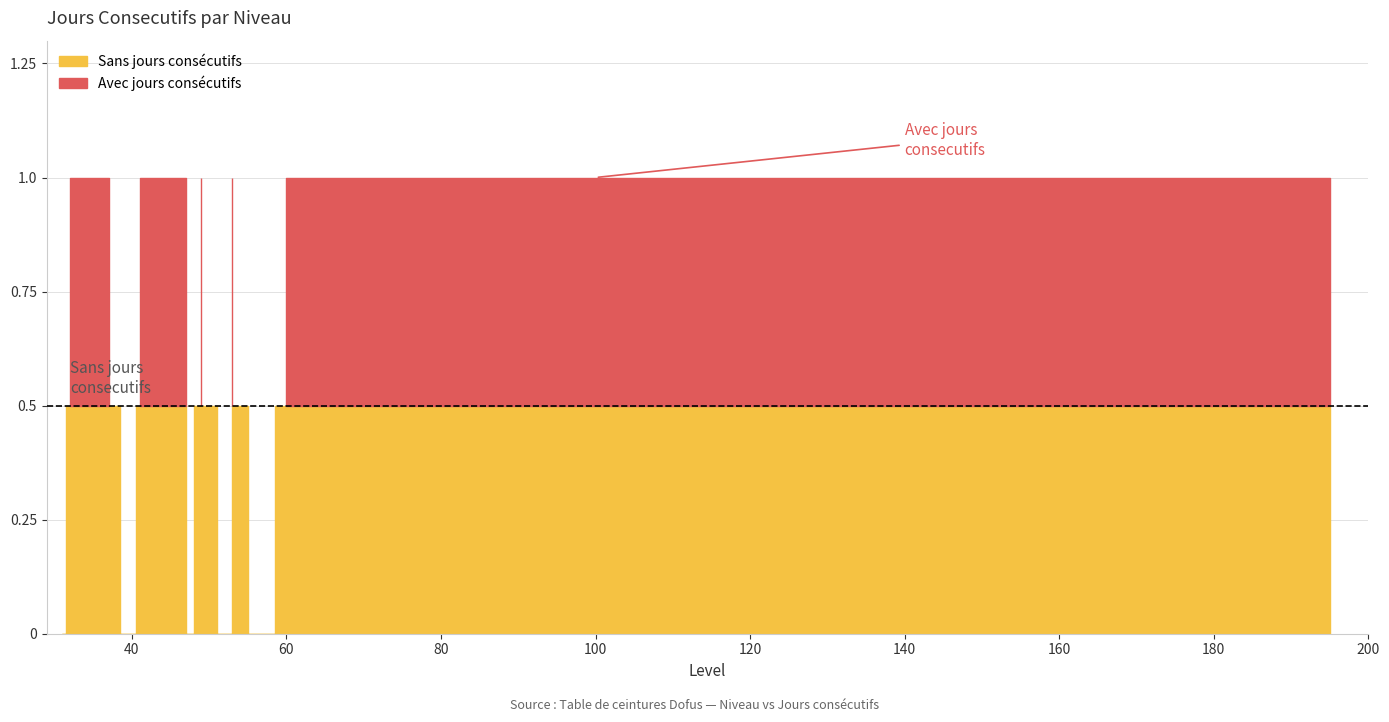

The chart shows a value of 1 at 53. True or false?

False